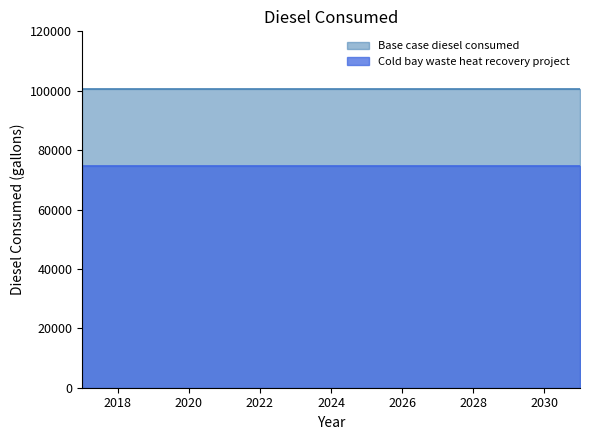

What is the value of the Base case diesel consumed point at the 4th from the left?

100457.7